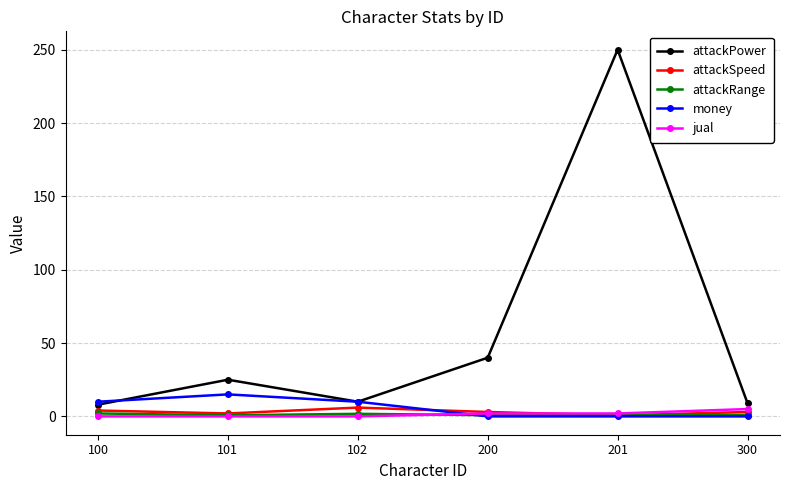

What is the maximum value shown in the chart?

250.0